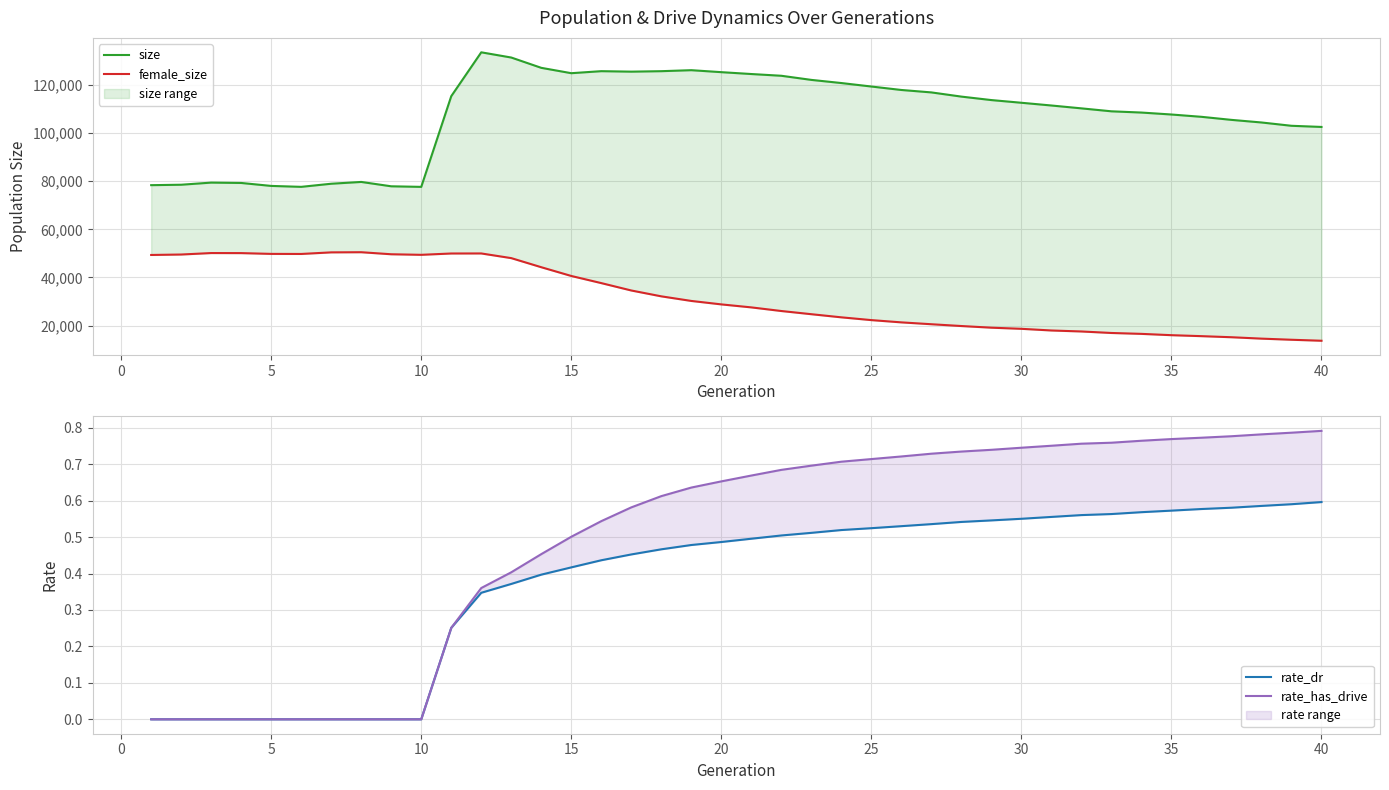

How many data points does each series have?

40